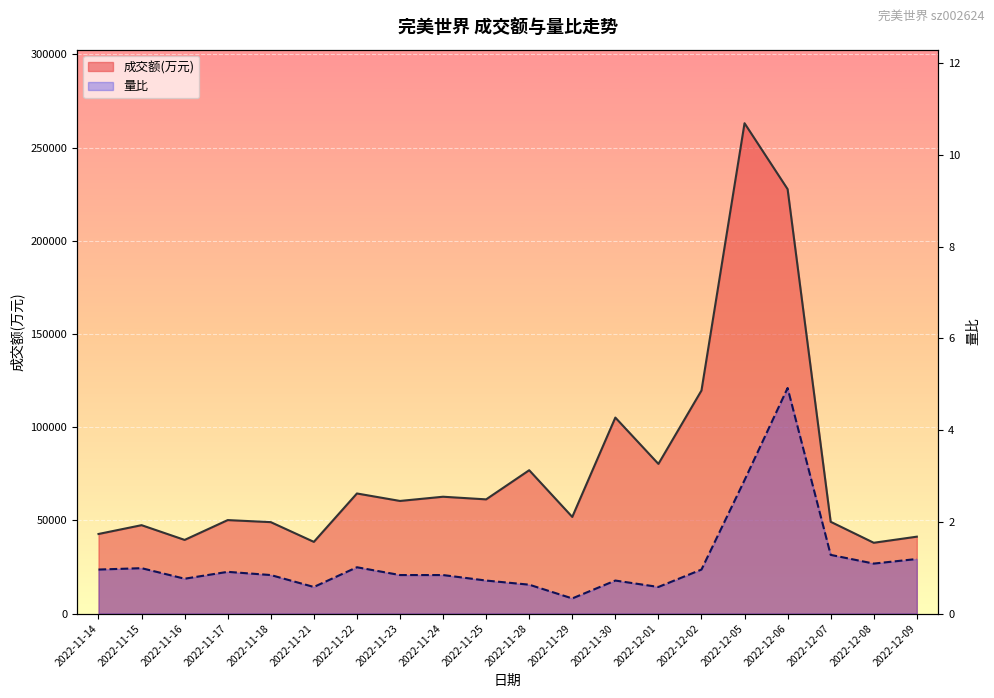

What position from the left is 2022-11-23?

8